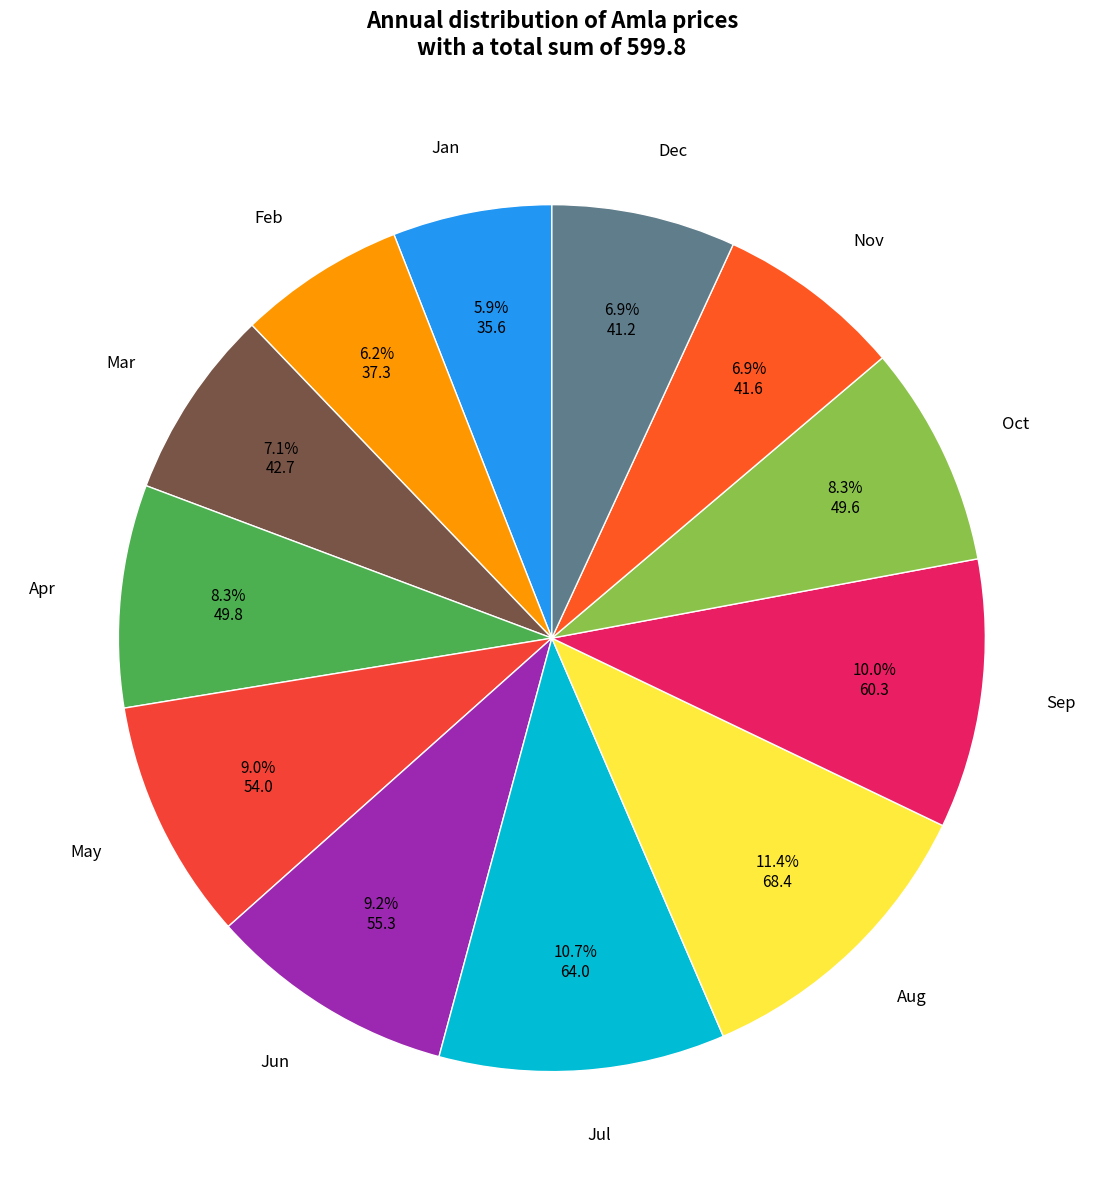

Is there a majority slice in this chart?

No